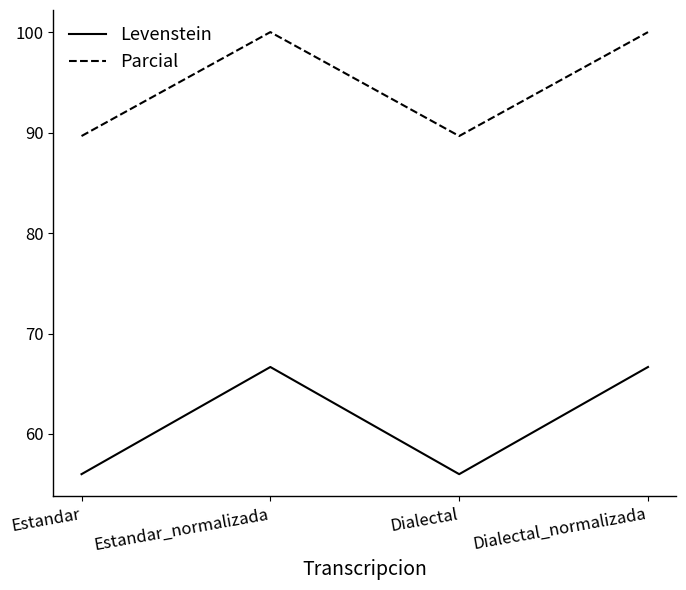

What are all the series names shown in the legend?

Levenstein, Parcial